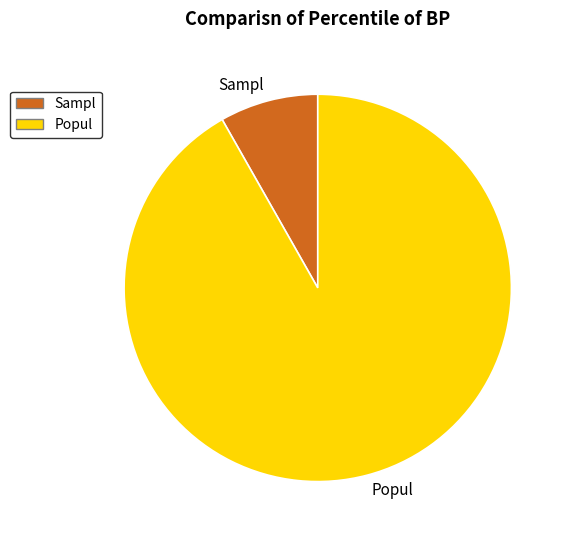

Is there any slice that represents more than half of the pie?

Yes